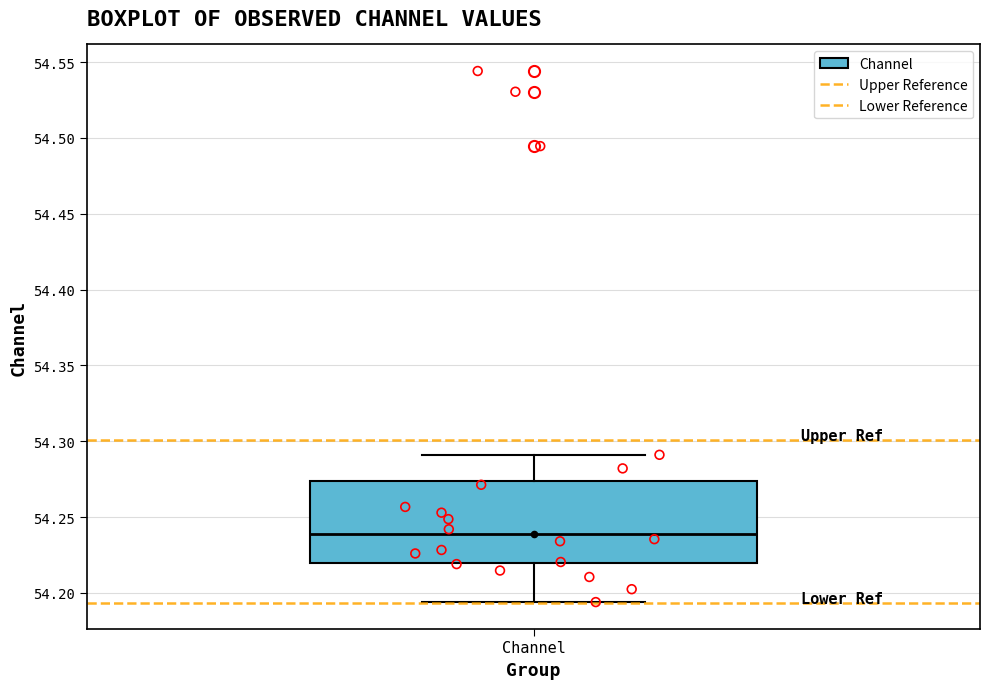

Read this box plot against the y-axis: the position of the median line, the range covered by the box, and the ends of both whiskers. The values are not printed on the chart, so give them approximately, as read against the axis.

median 54.240, box 54.220 to 54.275, whiskers 54.195 to 54.290